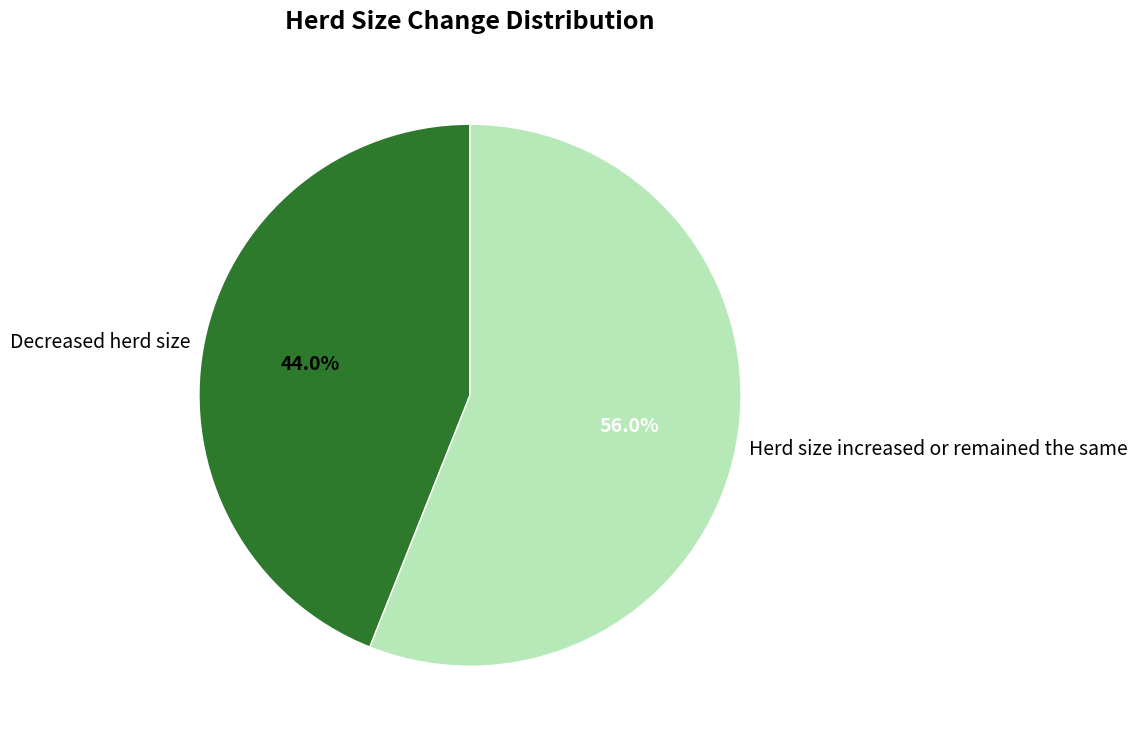

Is it true that Decreased herd size is 49% of the pie?

False